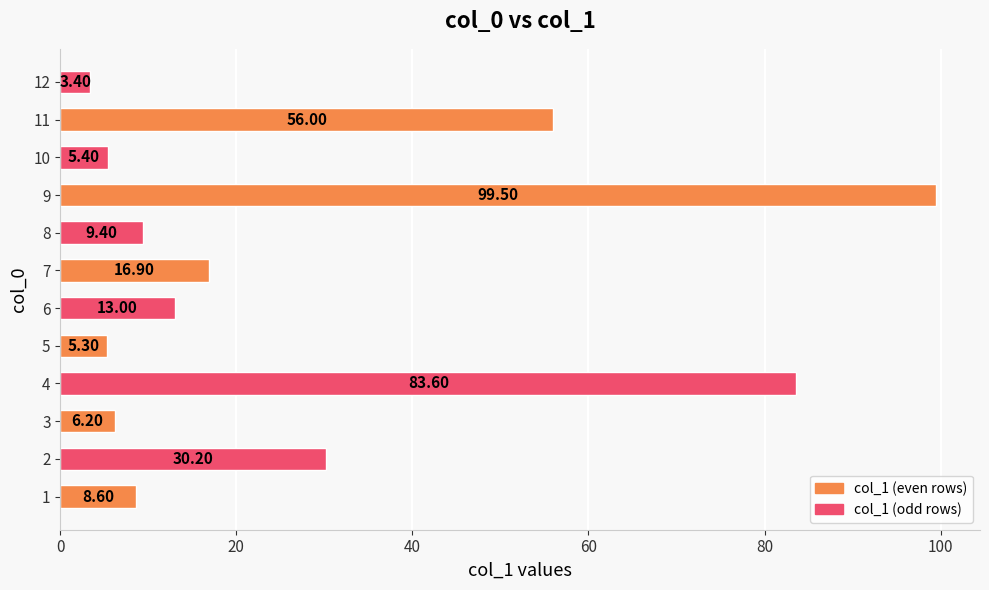

How many values are below 13?

6